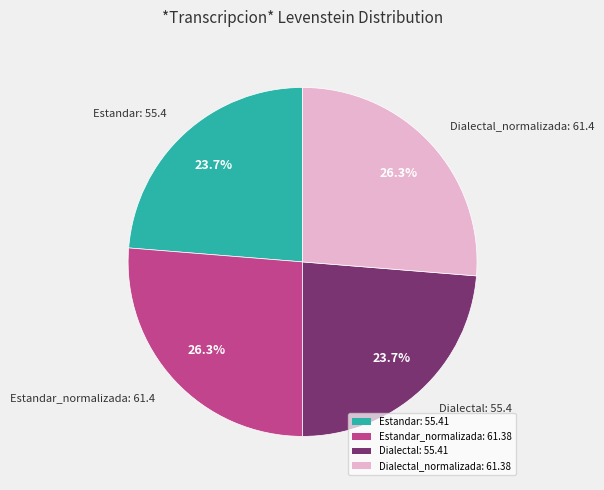

What is the ratio of the value at Dialectal_normalizada: 61.38 to the value at Estandar: 55.41?

1.1